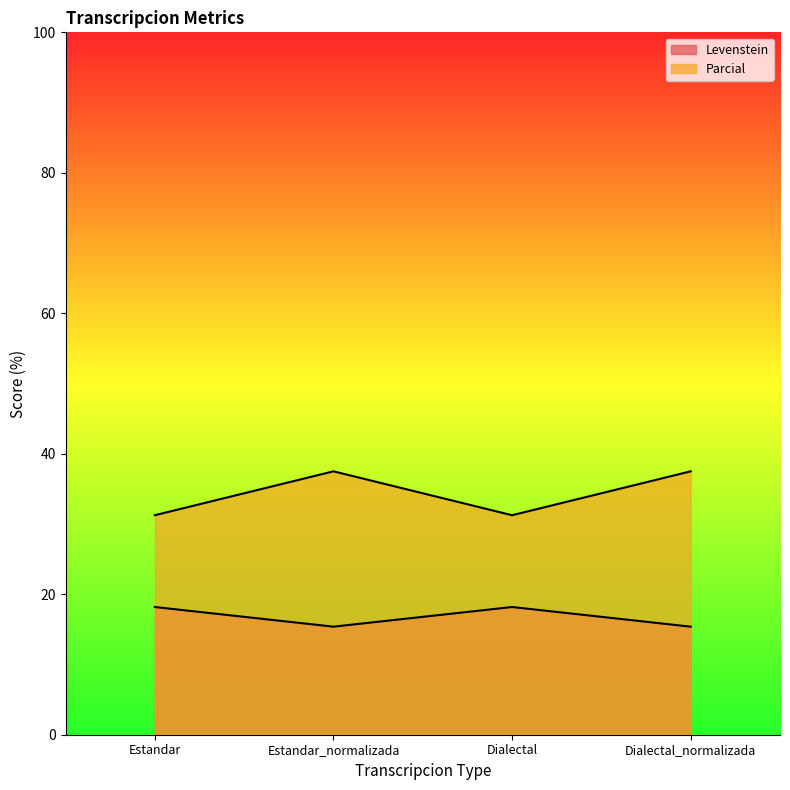

Where is Levenstein nearest to the value 16?

Estandar_normalizada